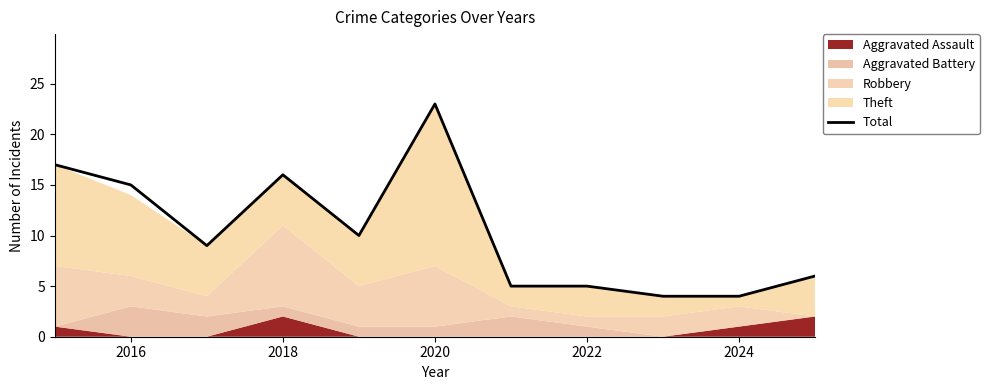

At which label does Total reach its peak?

2020